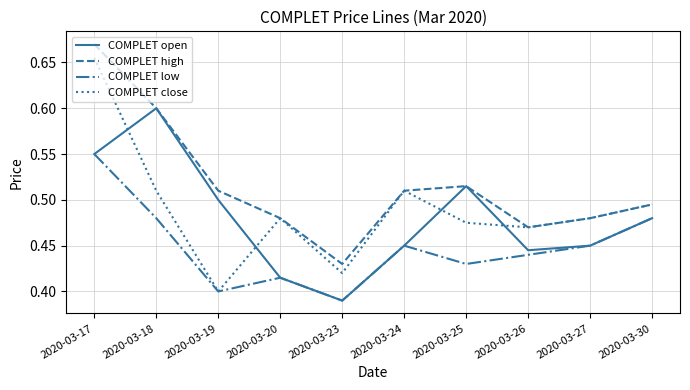

Count the COMPLET close values in the range 0 to 1.

10